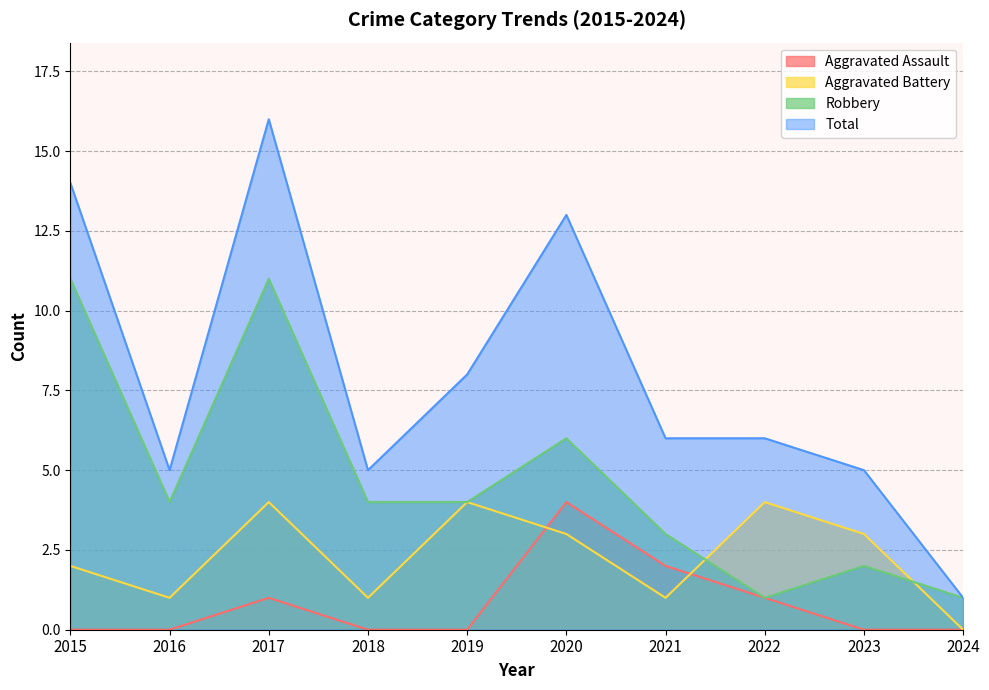

What is the sum of the Total values at 2016 and 2021?

11